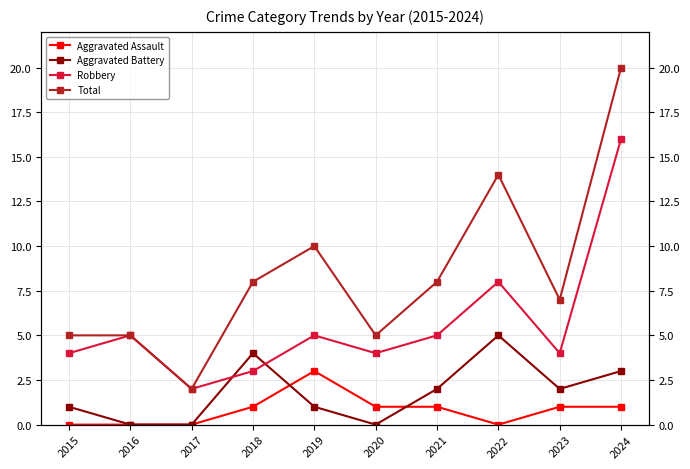

List the series in order of their peak value, highest first.

Total, Robbery, Aggravated Battery, Aggravated Assault